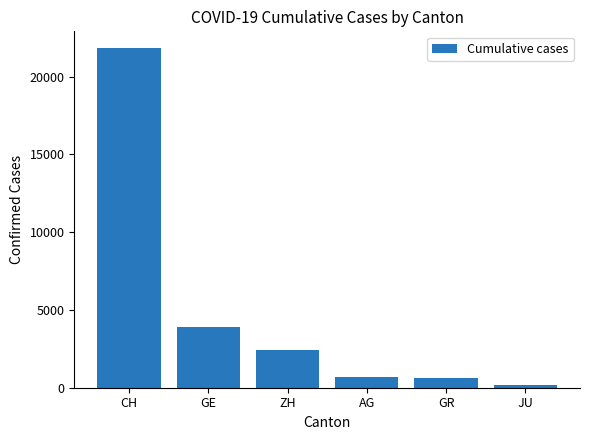

True or false: the data shows 702 at AG.

True